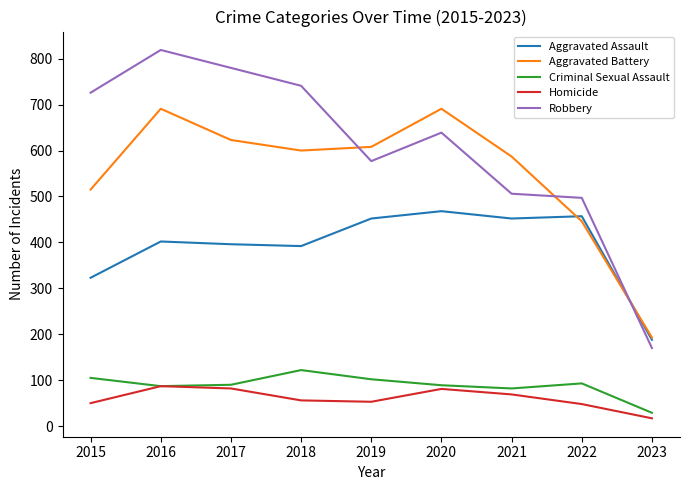

True or false: Homicide and Robbery intersect in this chart.

False